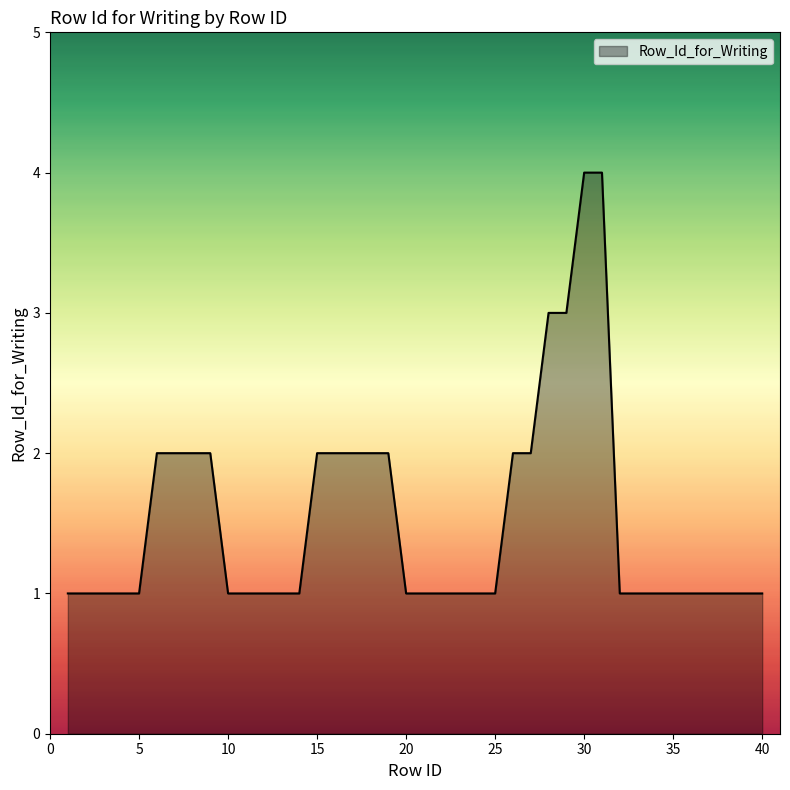

What is the smallest value displayed?

1